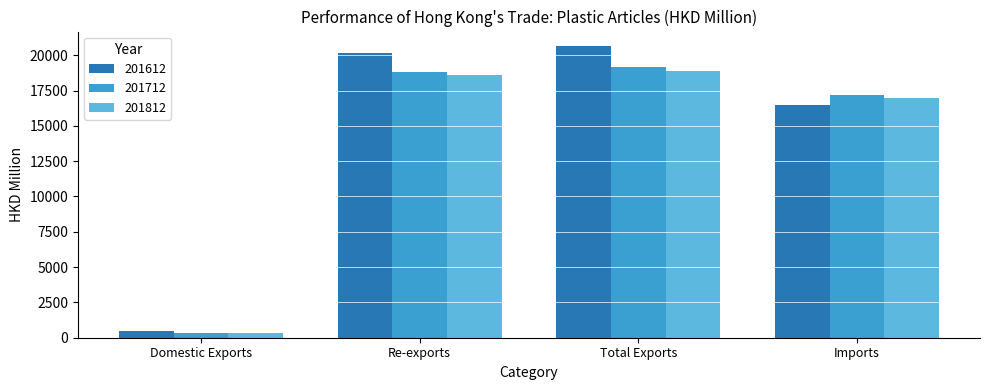

How many groups of bars are there?

4